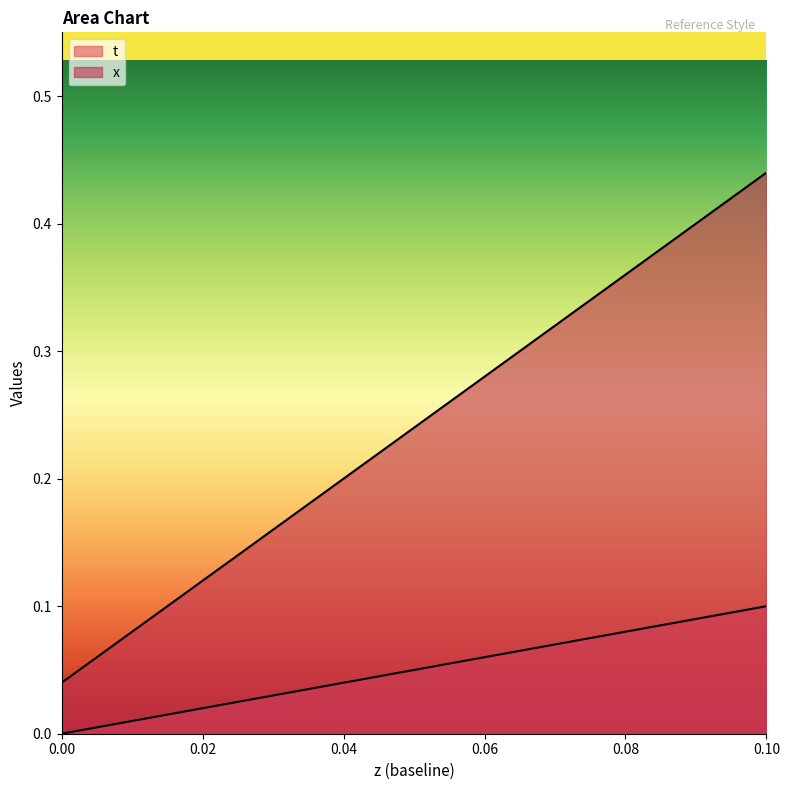

Reading left to right, list all the values displayed in this chart.

t: 0.0=0.0	0.01=0.0	0.02=0.0	0.03=0.0	0.04=0.0	0.05=0.1	0.06=0.1	0.07=0.1	0.08=0.1	0.09=0.1	0.1=0.1
x: 0.0=0.0	0.01=0.1	0.02=0.1	0.03=0.2	0.04=0.2	0.05=0.2	0.06=0.3	0.07=0.3	0.08=0.4	0.09=0.4	0.1=0.4